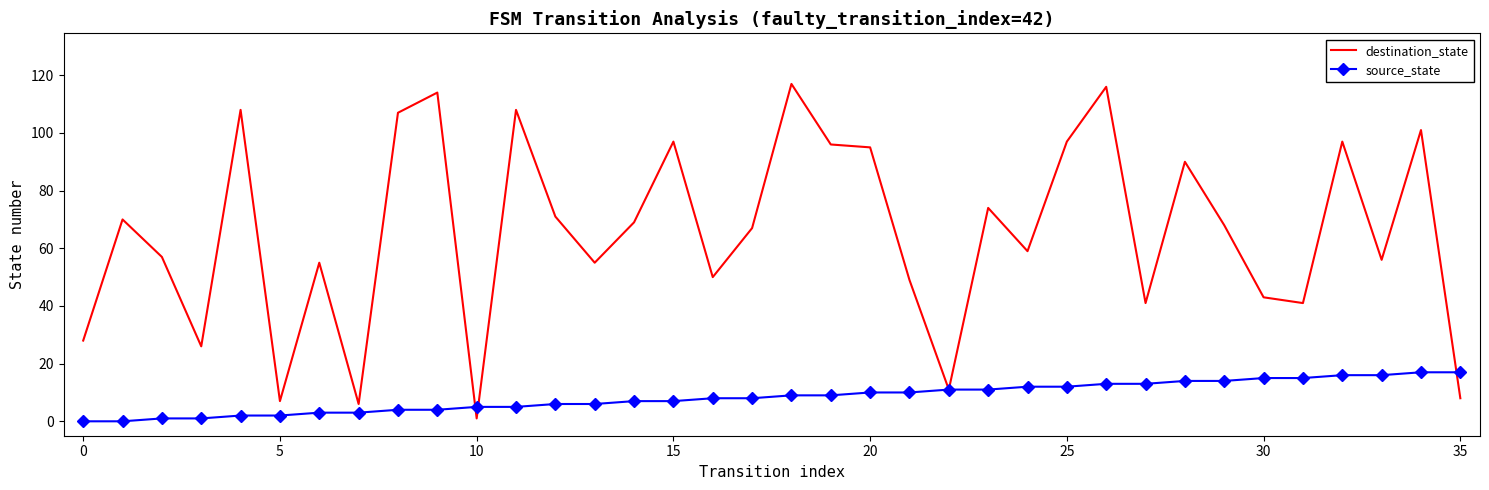

Which series has the largest range (max minus min)?

destination_state